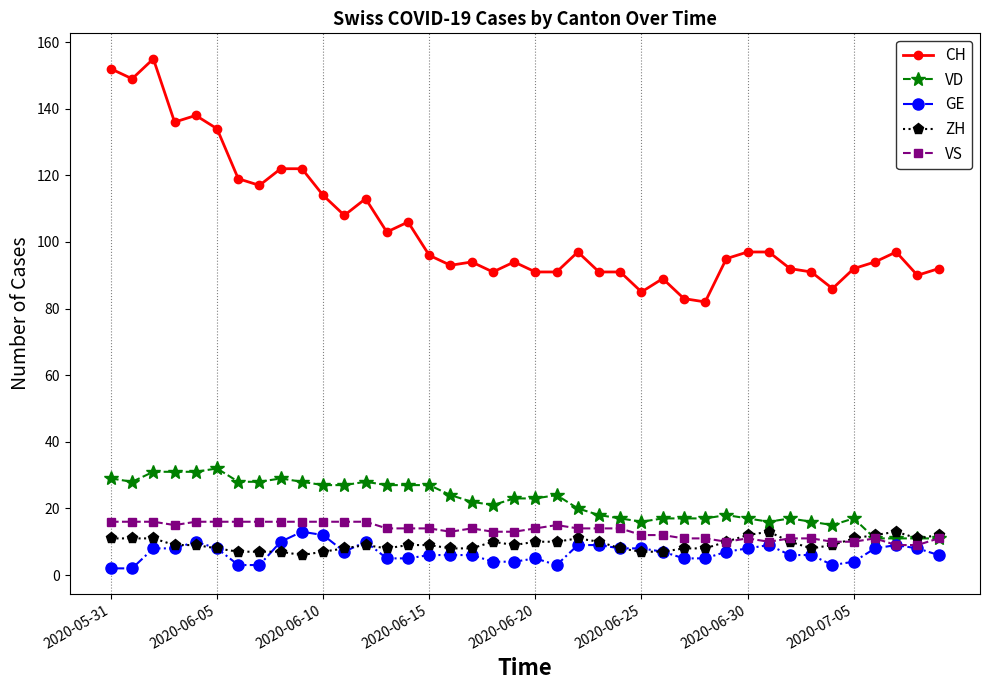

Which series has the largest range (max minus min)?

CH